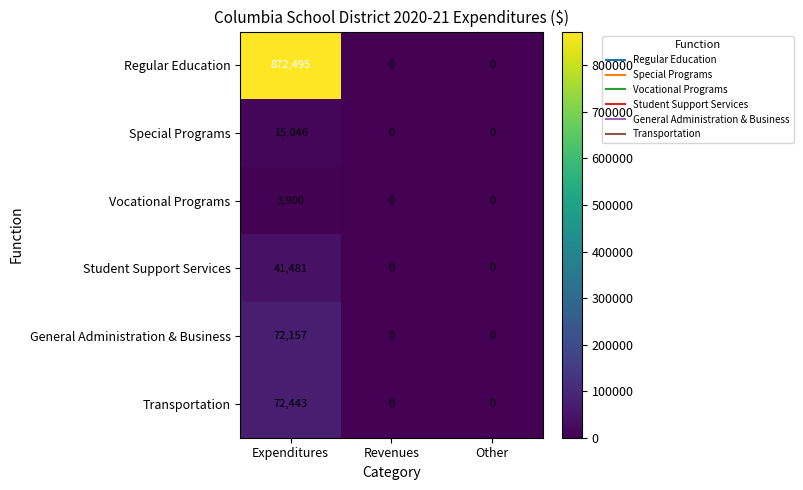

Between Expenditures and Revenues, which series saw the biggest shift?

Regular Education